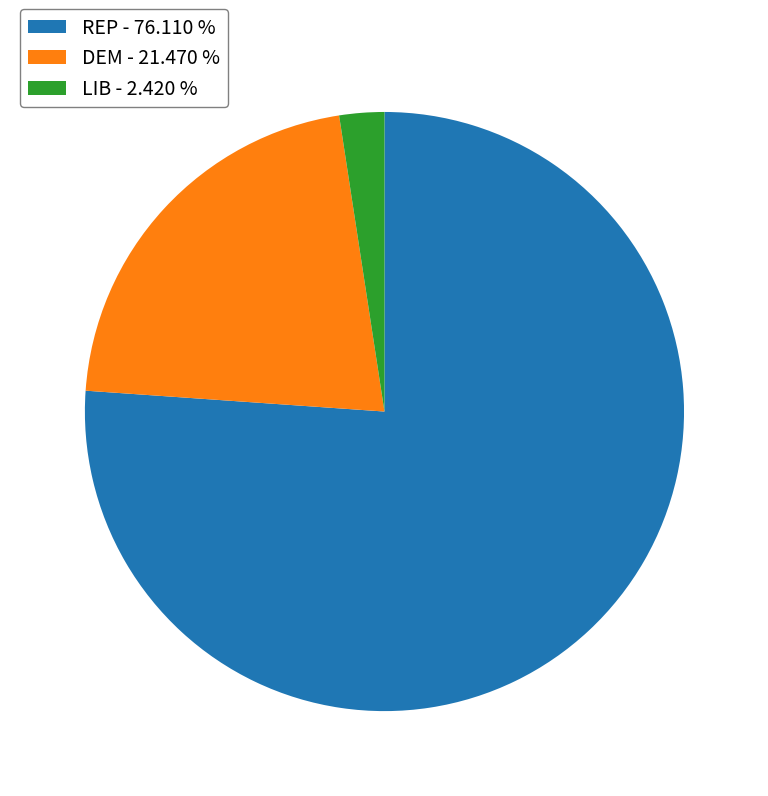

Do REP - 76.110 % and DEM - 21.470 % together represent more than half of the pie?

Yes